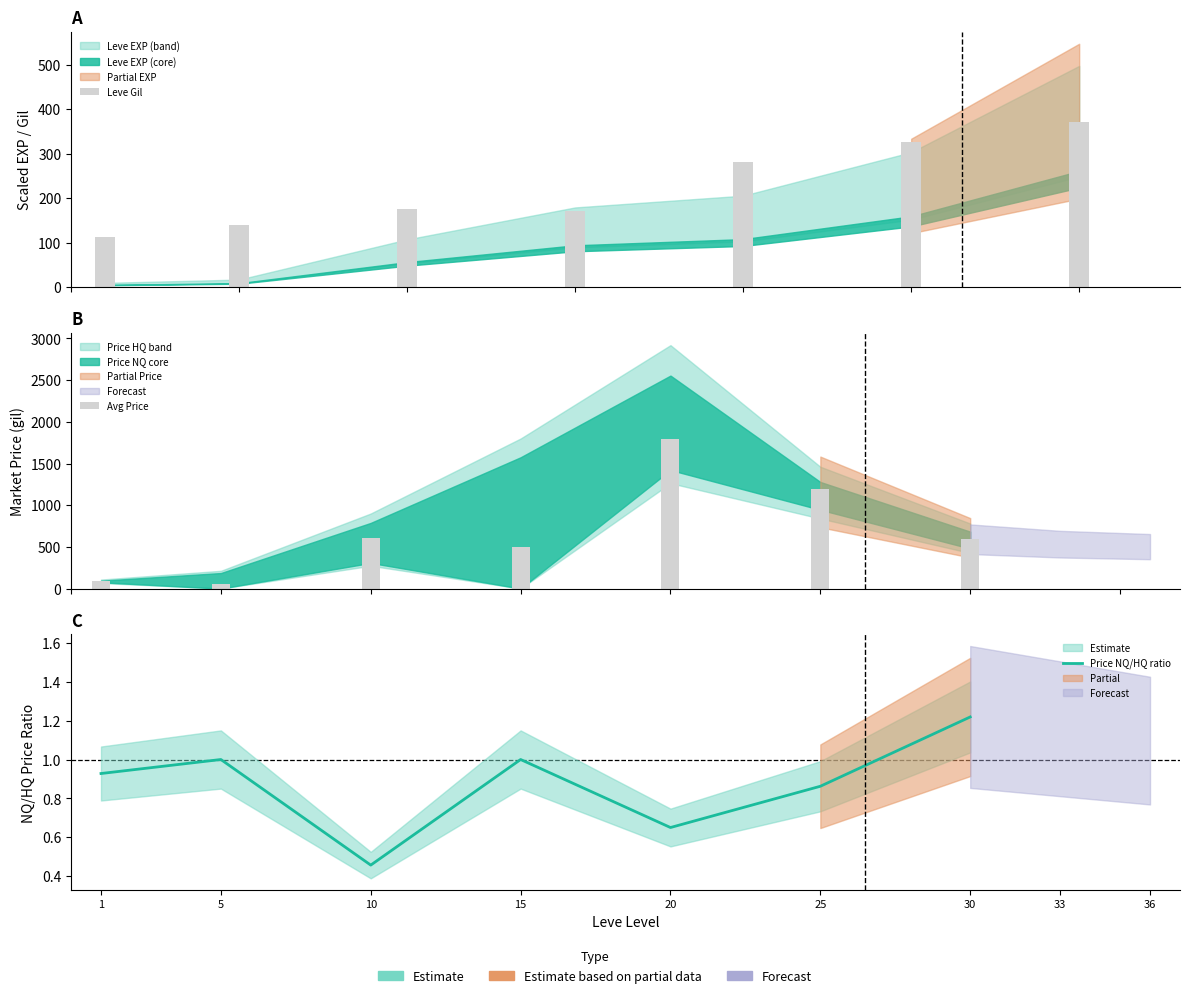

What is the difference between the Avg Price values at 30 and 1?

505.1